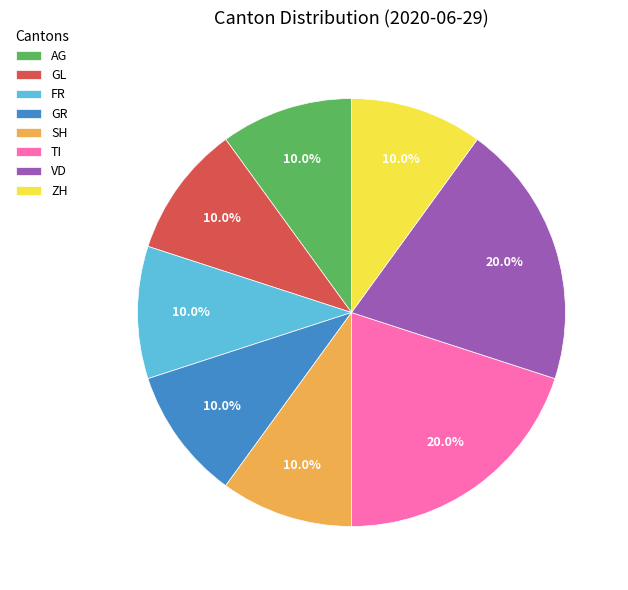

What percentage do FR and ZH together represent?

20.0%